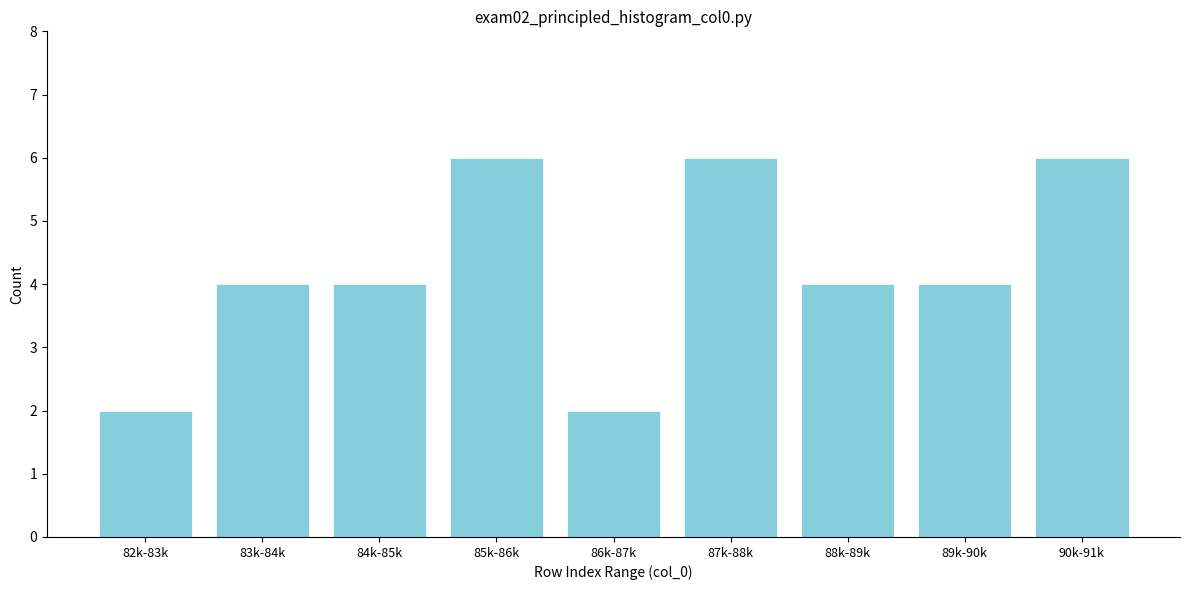

Reading left to right, list all the values displayed in this chart.

2	4	4	6	2	6	4	4	6